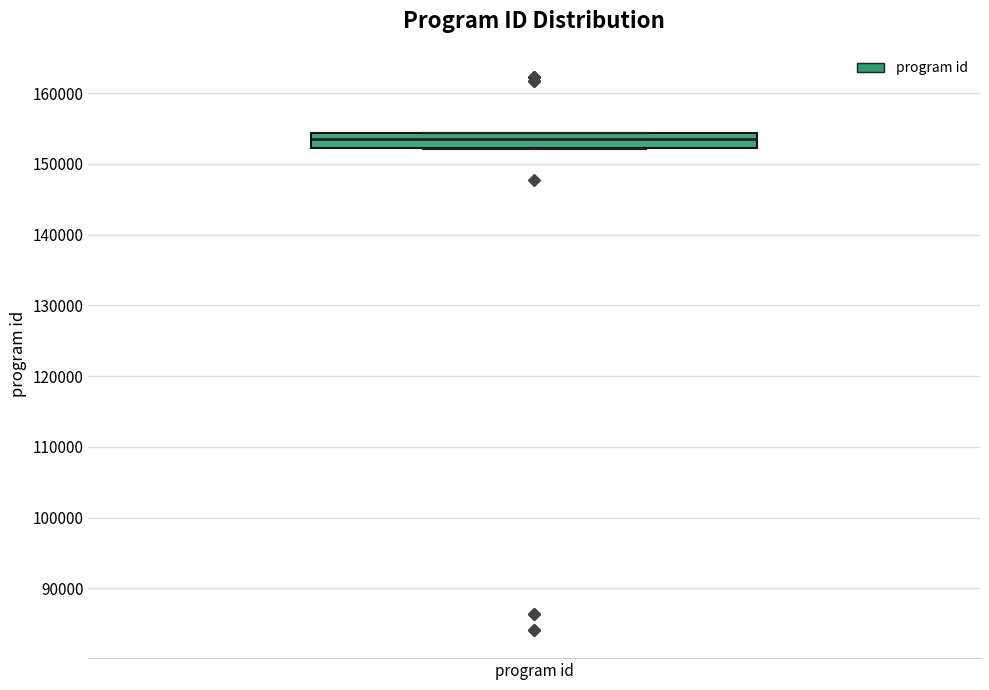

Read this box plot against the y-axis: the position of the median line, the range covered by the box, and the ends of both whiskers. The values are not printed on the chart, so give them approximately, as read against the axis.

median 154000 (inside the box), box 152000 to 154000, whiskers 152000 to 154000